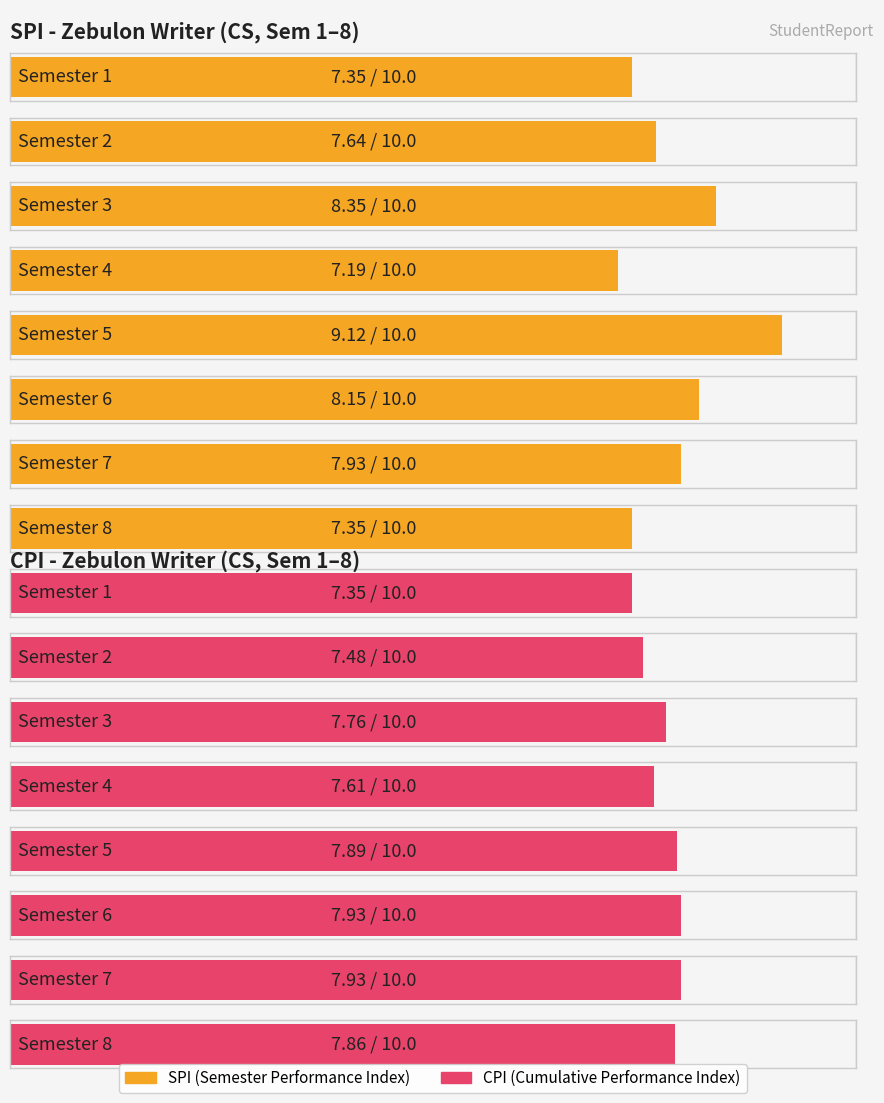

At which category is the sum across all series the highest?

Semester 5